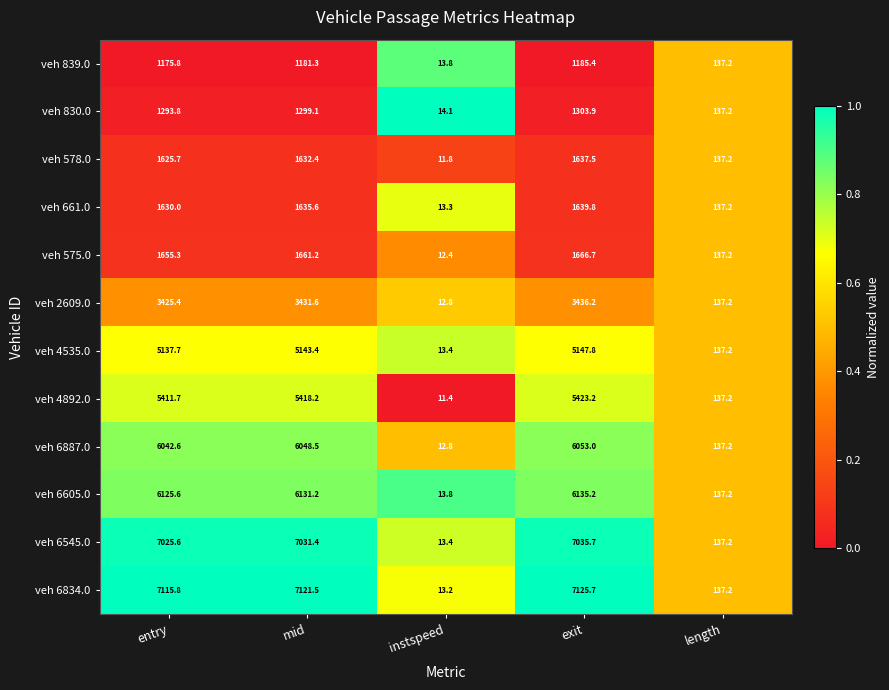

What is the total value across all series at exit?

47790.1